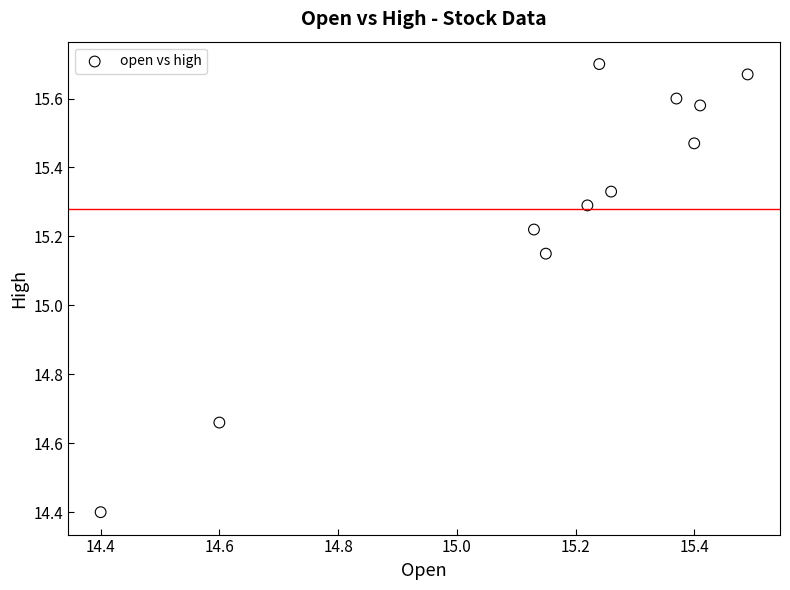

What is the range of X values (max minus min)?

1.1